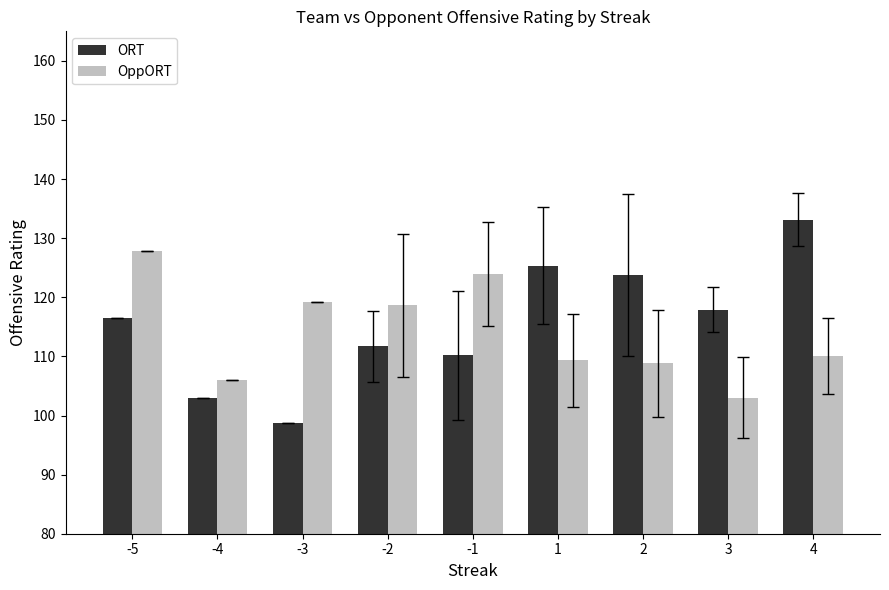

Is the value of ORT at -2 greater than the value of OppORT at -3?

No